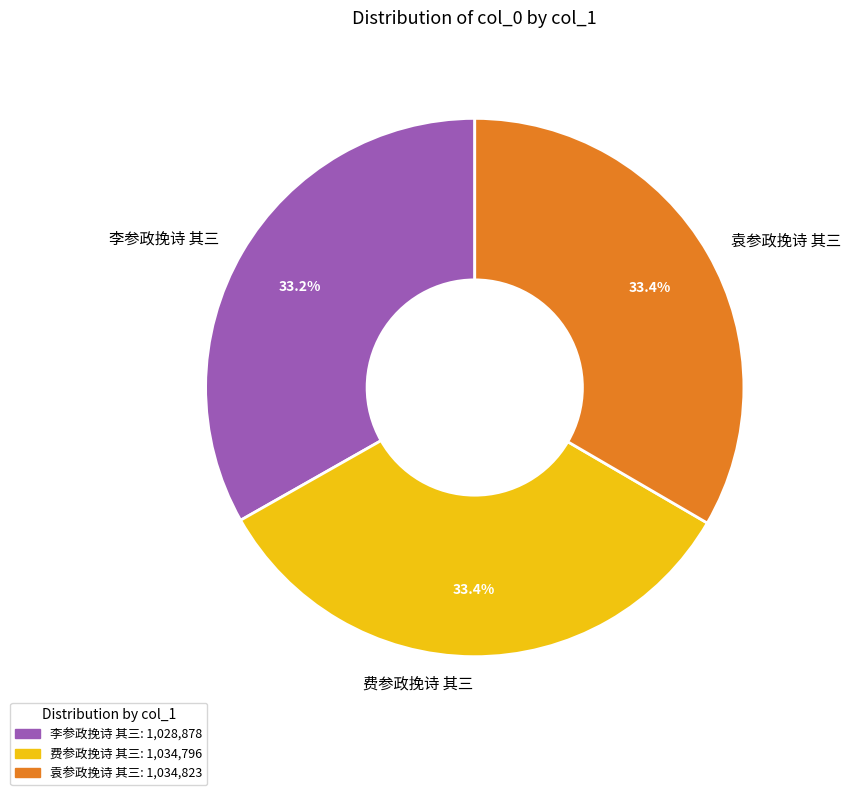

Is there a majority slice in this chart?

No